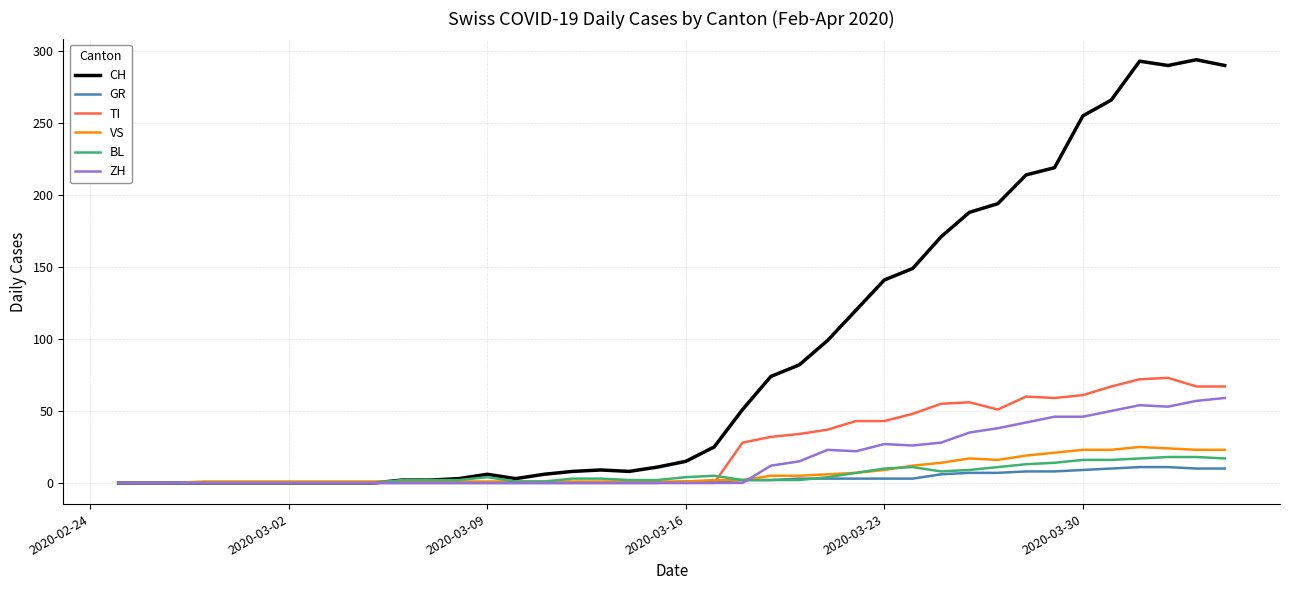

Which series has the widest spread of values?

CH